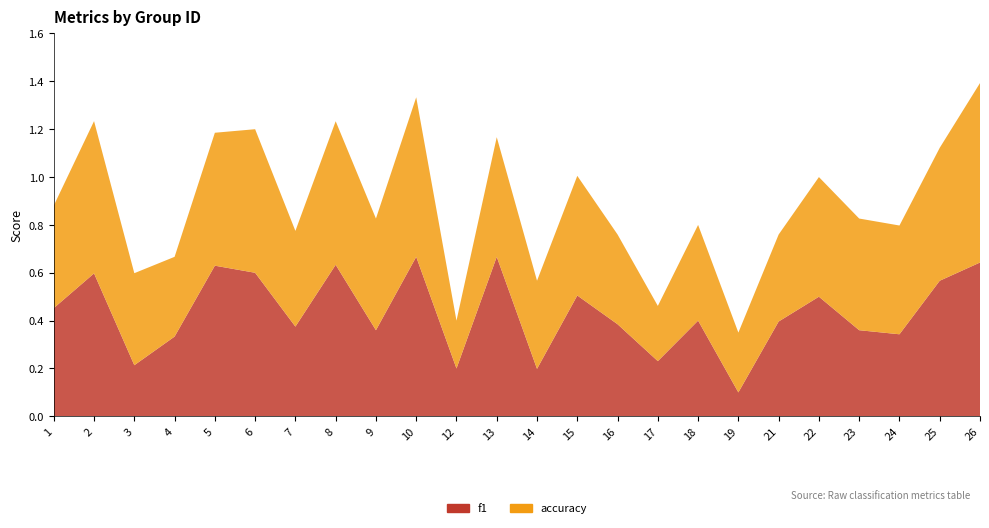

Reading left to right, list all the values displayed in this chart.

f1: 0.5	0.6	0.2	0.3	0.6	0.6	0.4	0.6	0.4	0.7	0.2	0.7	0.2	0.5	0.4	0.2	0.4	0.1	0.4	0.5	0.4	0.3	0.6	0.6
accuracy: 0.4	0.6	0.4	0.3	0.6	0.6	0.4	0.6	0.5	0.7	0.2	0.5	0.4	0.5	0.4	0.2	0.4	0.2	0.4	0.5	0.5	0.5	0.6	0.8